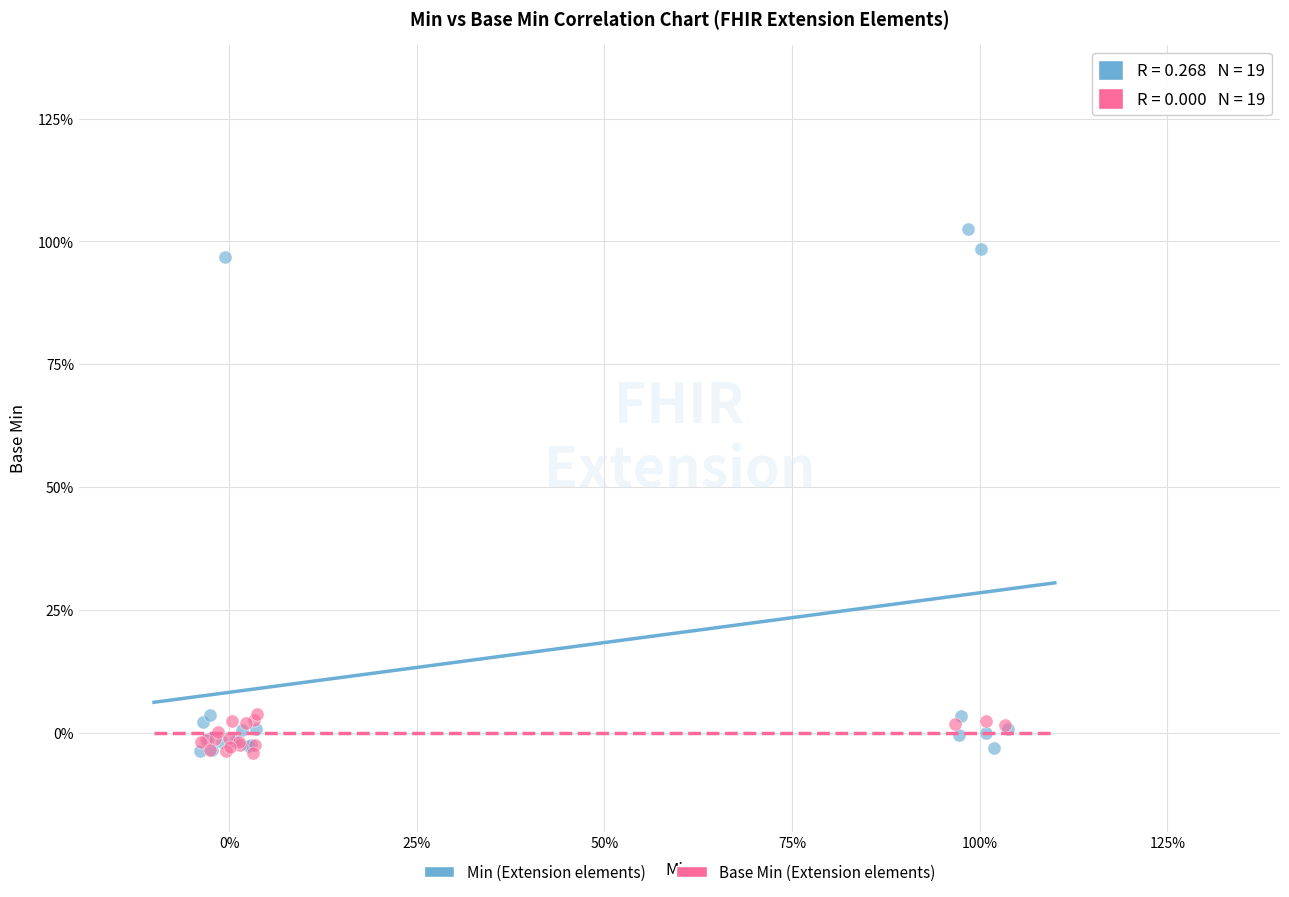

Which series has the widest spread of Y values?

Min (Extension elements)